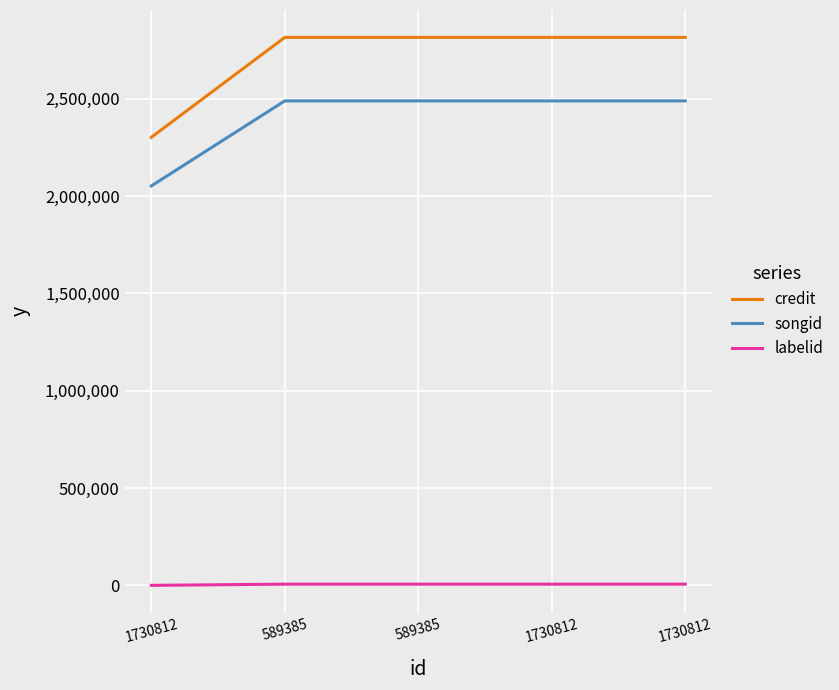

At how many categories does at least one series exceed 317609?

5